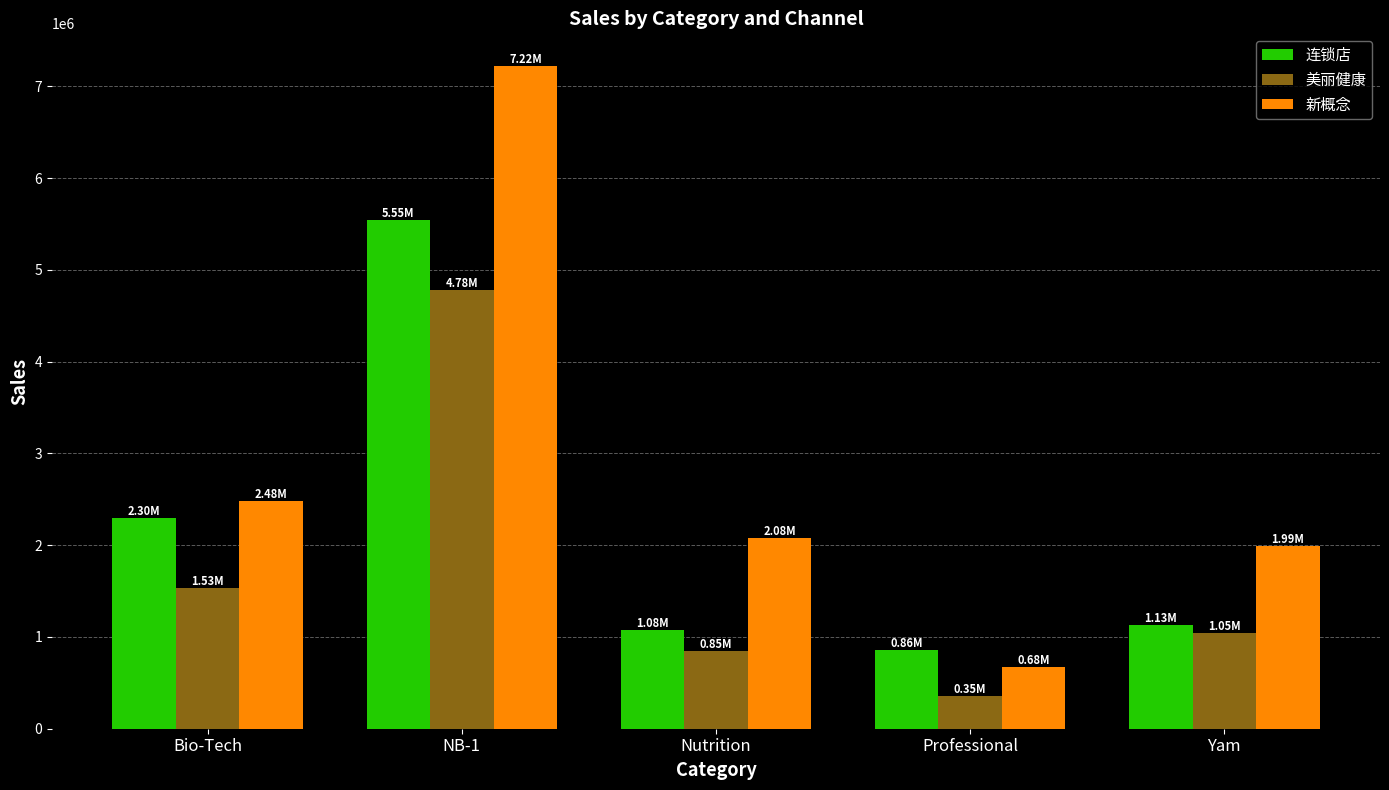

How many bars are there in total?

15